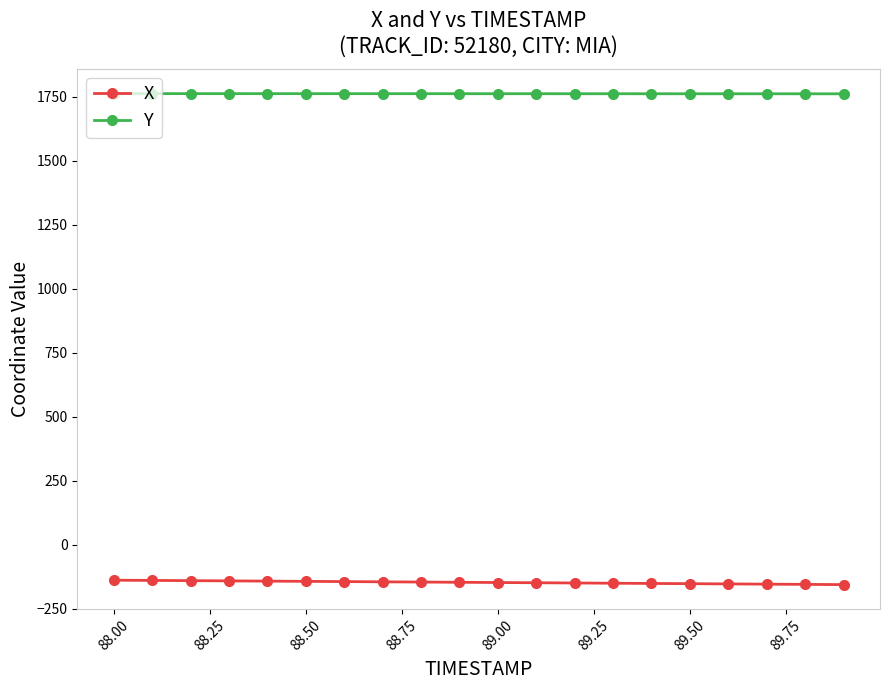

True or false: Y and X intersect in this chart.

False